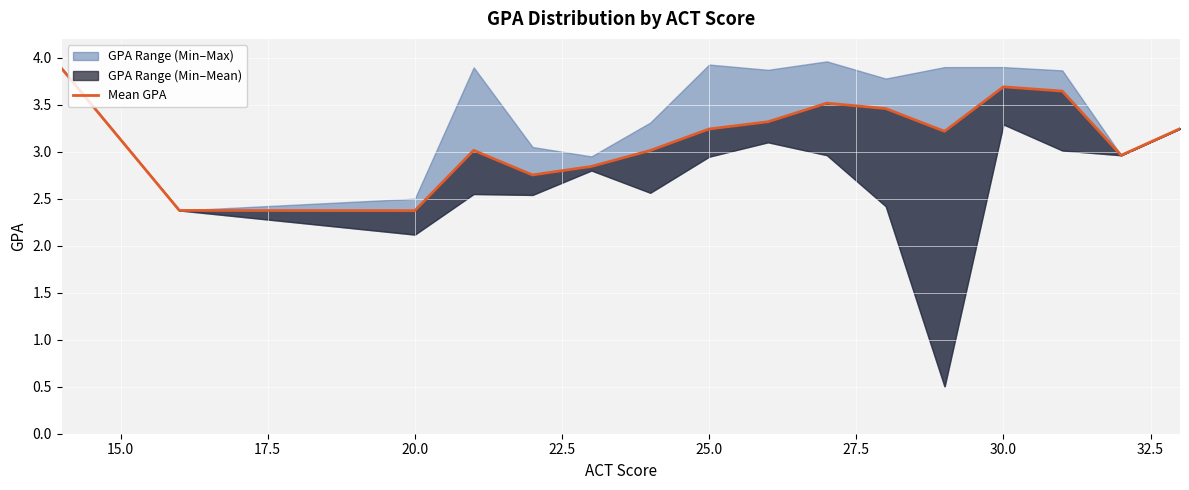

What is the sum of all values?

50.5